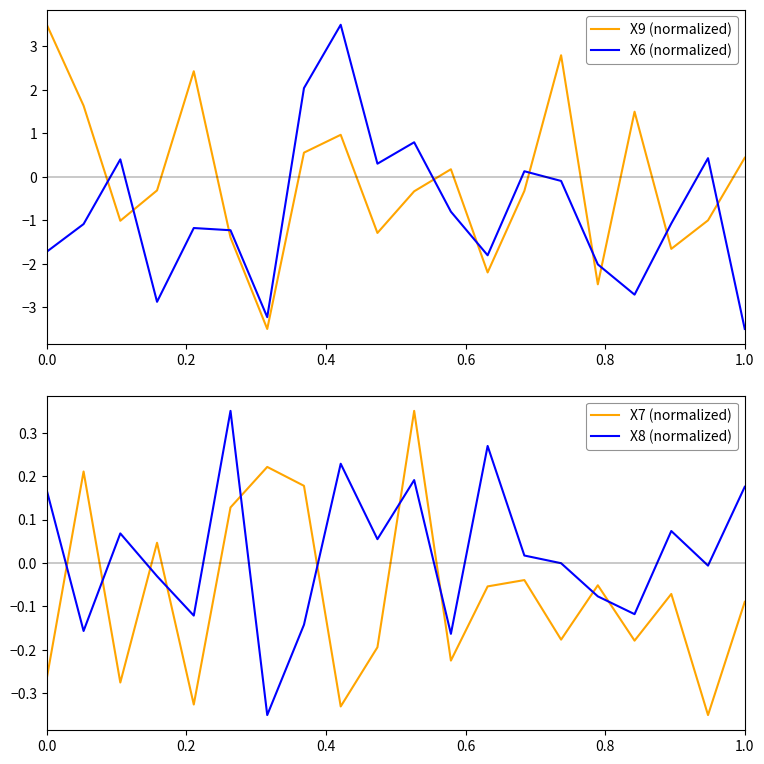

Is it true that X8 (normalized) equals 0.1 at 0.0?

False